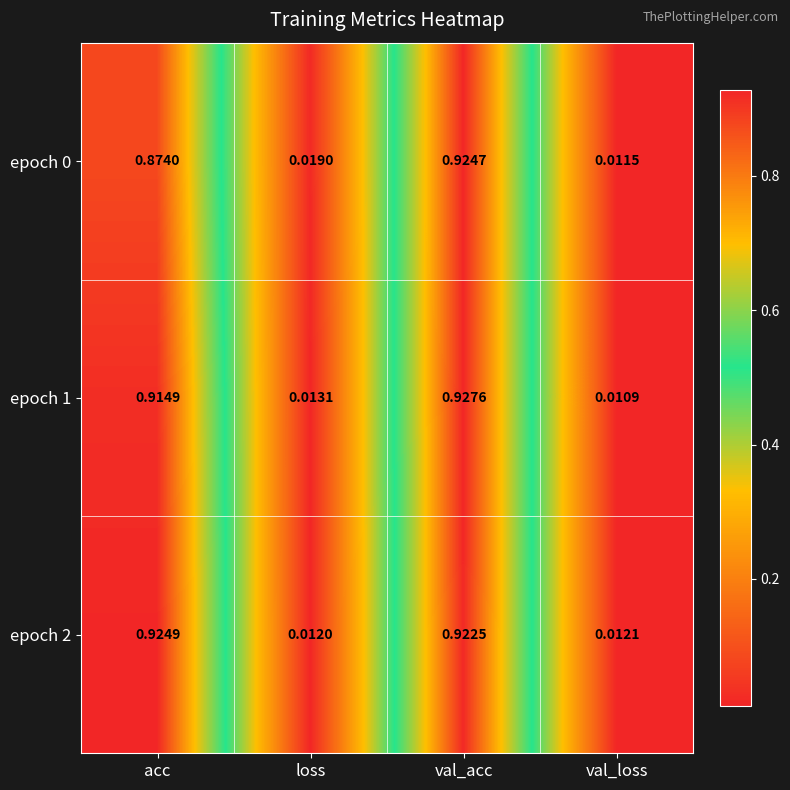

Which series has the widest spread of values?

epoch 1